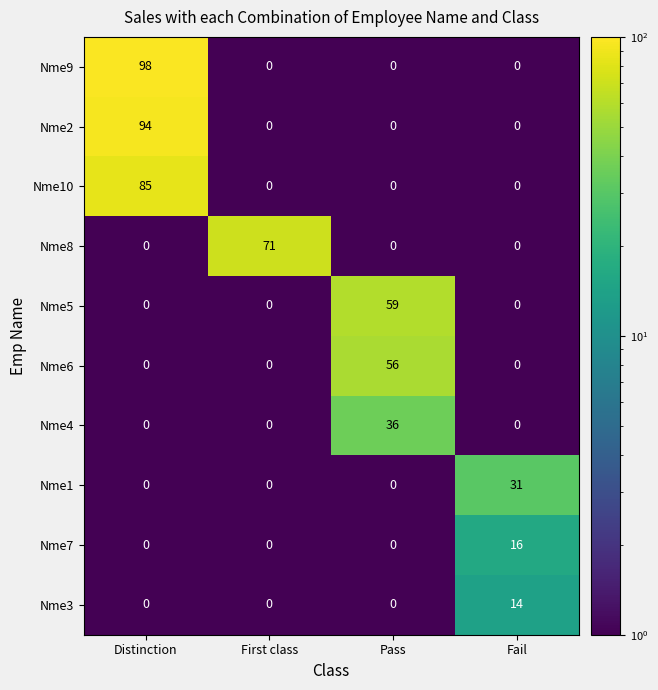

At which category is the sum across all series the highest?

Distinction